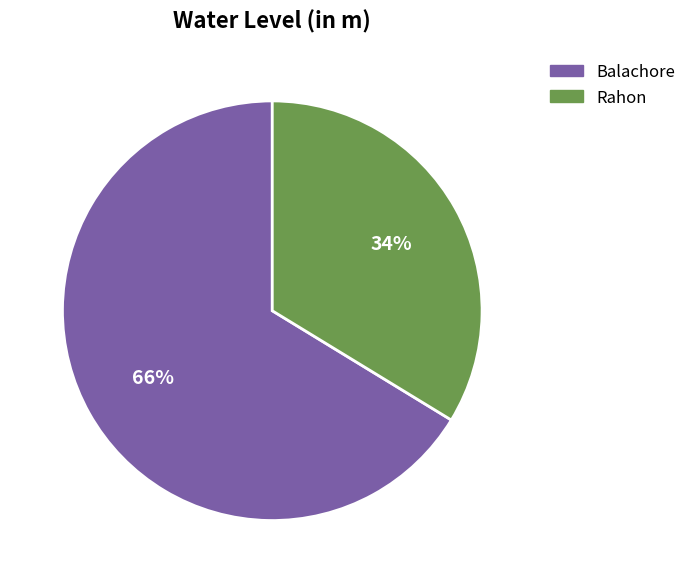

Does Balachore account for over 50% of the chart?

Yes